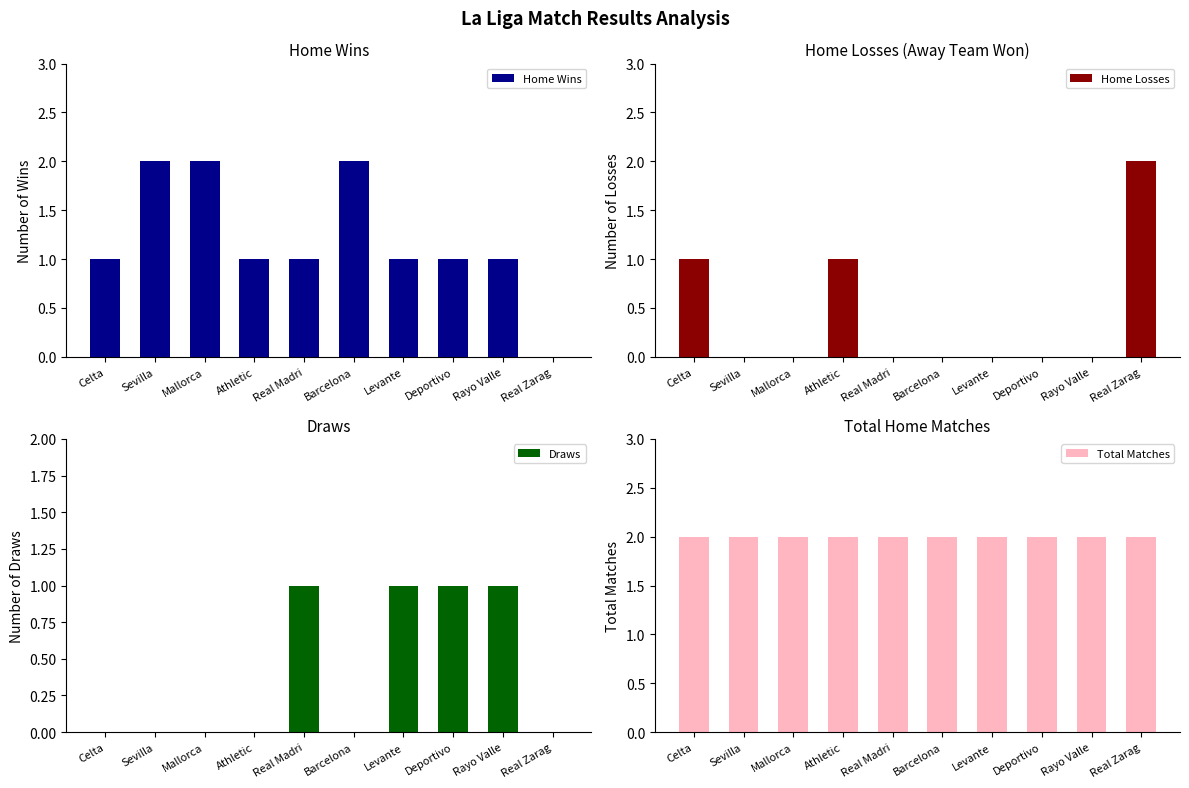

Is the value of Total Matches at Real Madri greater than the value of Home Losses at Real Madri?

Yes